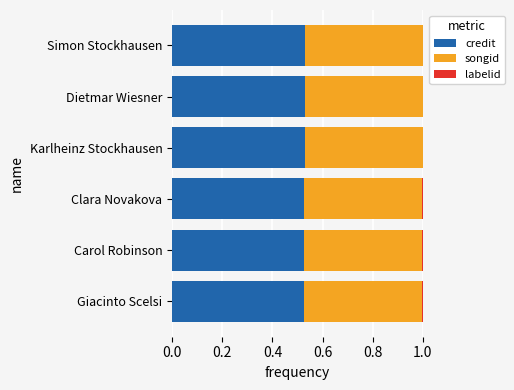

The credit series shows 0.9 at Clara Novakova. True or false?

False